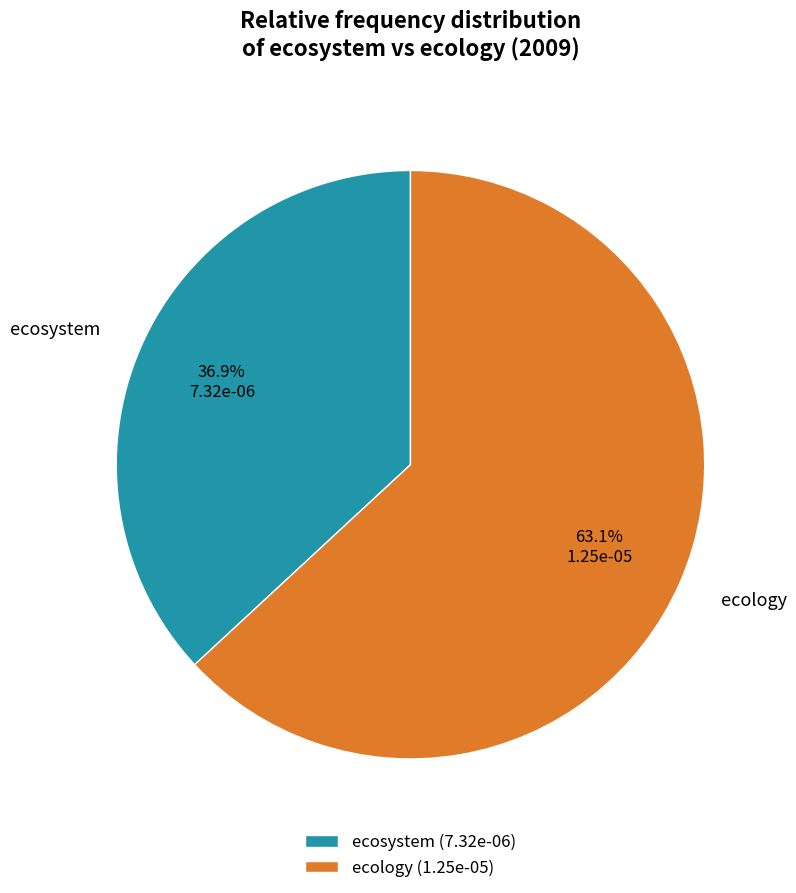

To the nearest percent, what is the combined percentage of ecosystem and ecology?

100%